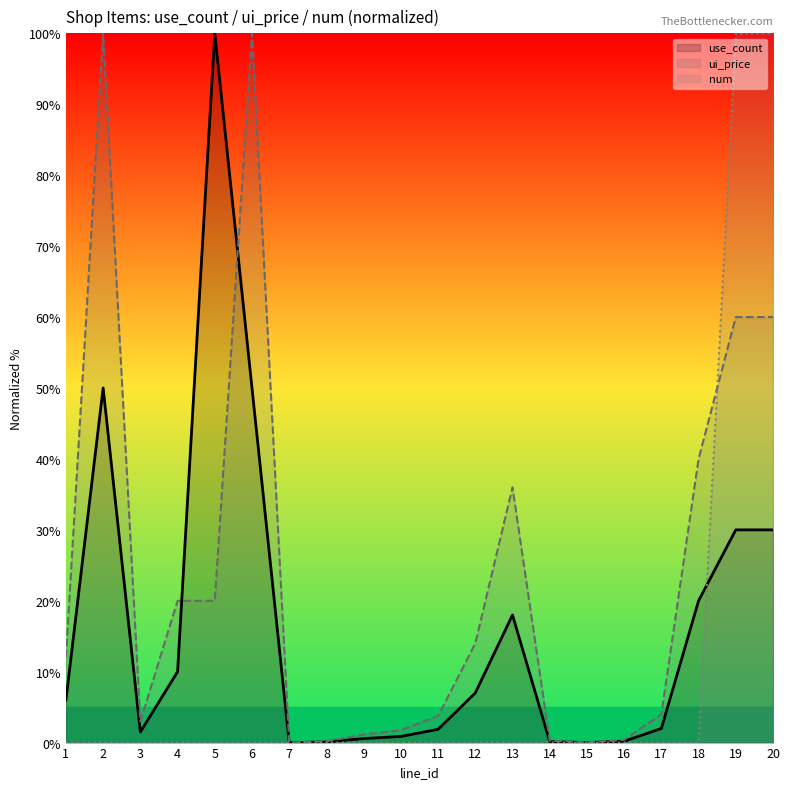

Reading left to right, transcribe all the data shown in this chart.

use_count: 6.0	50.0	1.5	10.0	100.0	50.0	0.0	0.1	0.6	0.9	1.9	7.0	18.0	0.1	0.0	0.2	2.0	20.0	30.0	30.0
ui_price: 12.0	100.0	3.0	20.0	20.0	100.0	0.0	0.2	1.1	1.7	3.7	14.0	36.0	0.3	0.0	0.4	4.0	40.0	60.0	60.0
num: 0.0	0.0	0.0	0.0	0.0	0.0	0.0	0.0	0.0	0.0	0.0	0.0	0.0	0.0	0.0	0.0	0.0	0.0	100.0	100.0